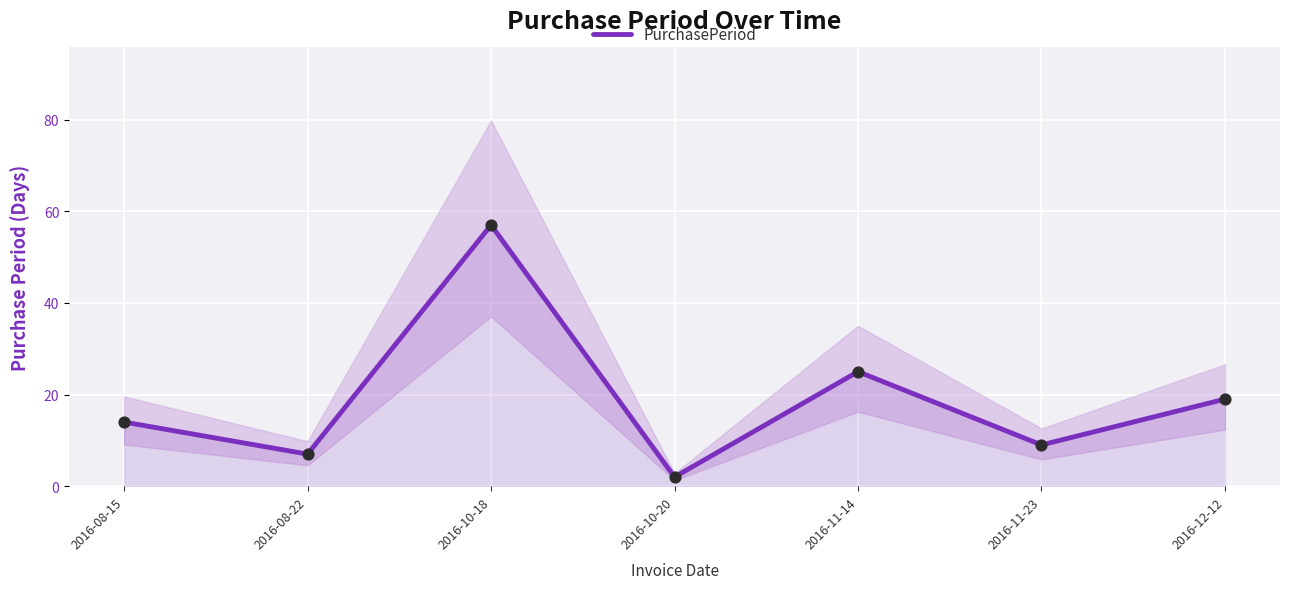

What is the change in value from 2016-08-15 to 2016-12-12?

+5